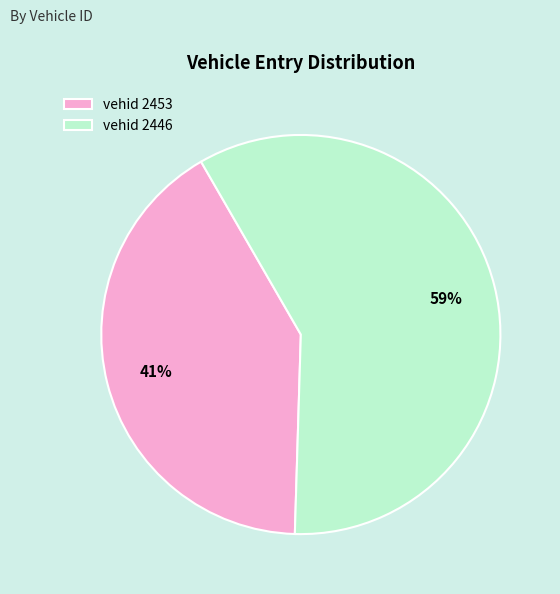

What percentage is the vehid 2446 slice, to the nearest percent?

59%